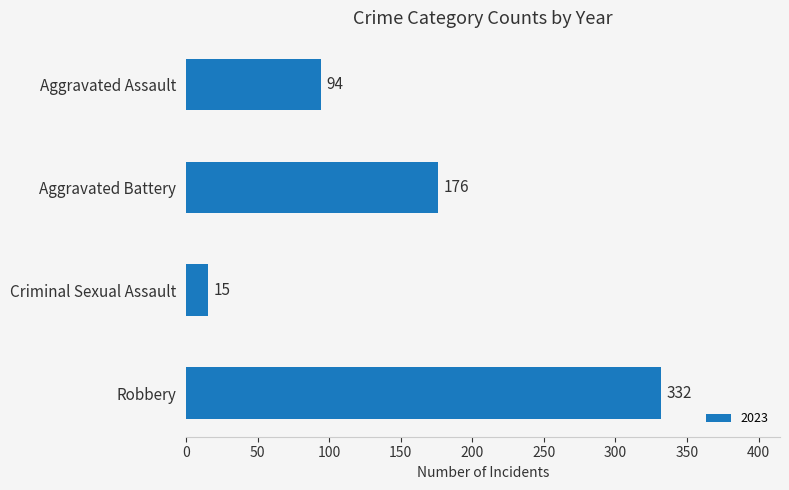

What is the value of the 1st bar from the top?

94